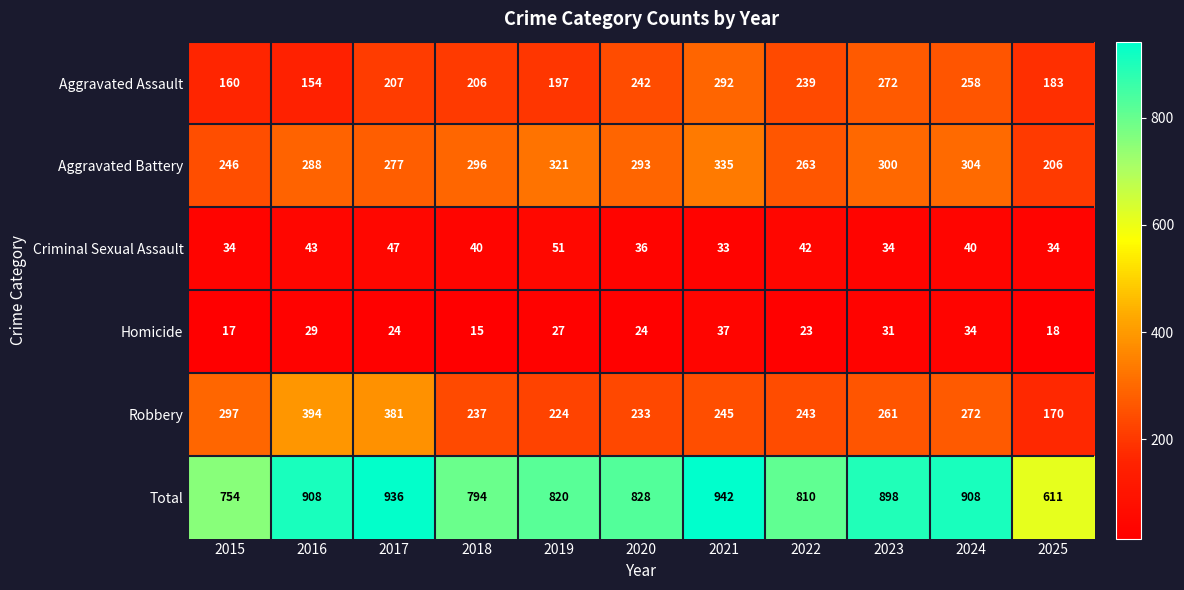

True or false: Total has a value of 400 at 2025.

False